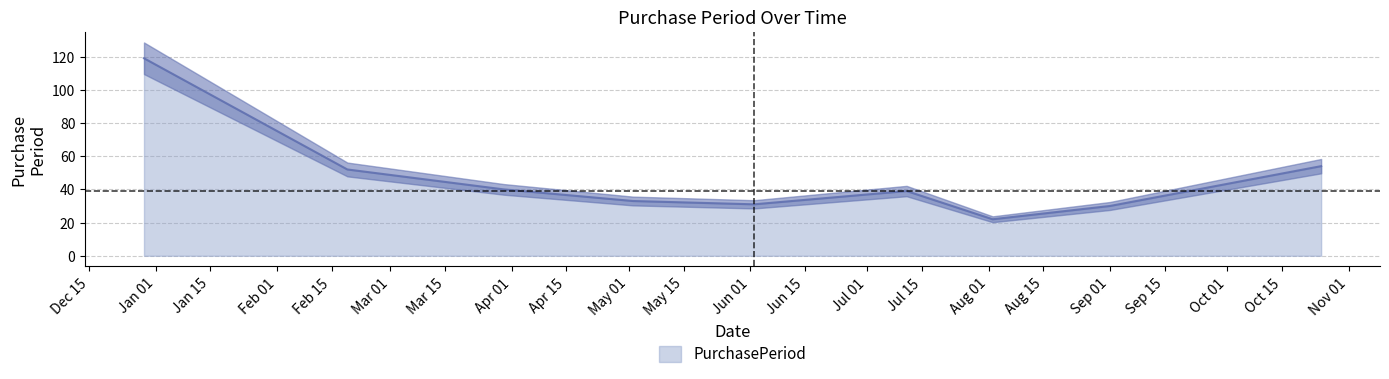

The chart shows a value of 52 at 2016-02-19. True or false?

True